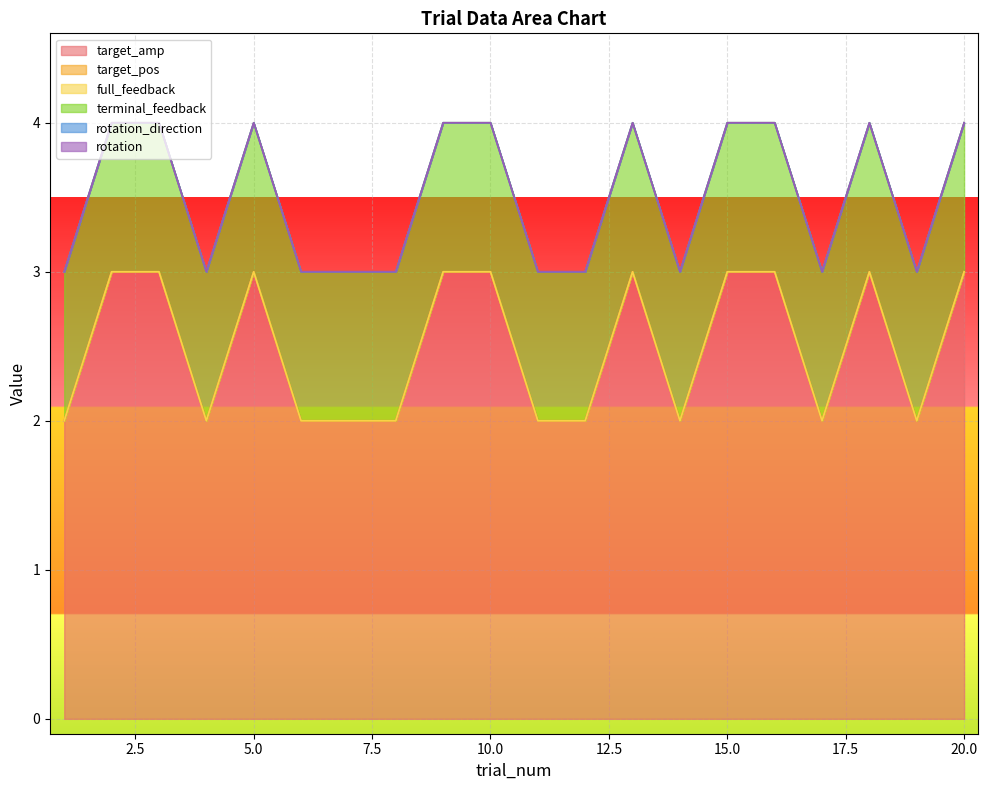

Does the chart display data point markers on the line(s)?

No